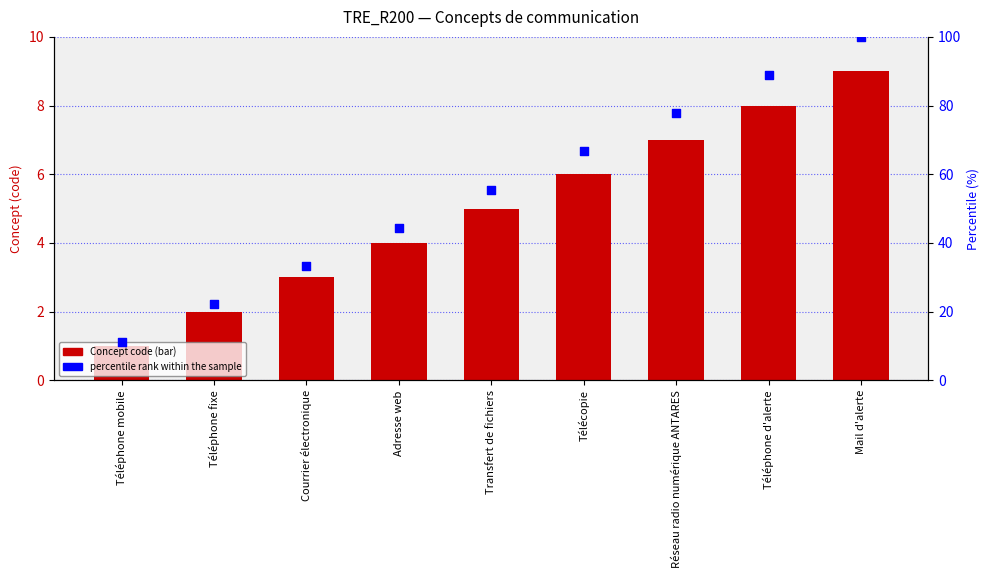

Which series contains the lowest Y value?

Concept